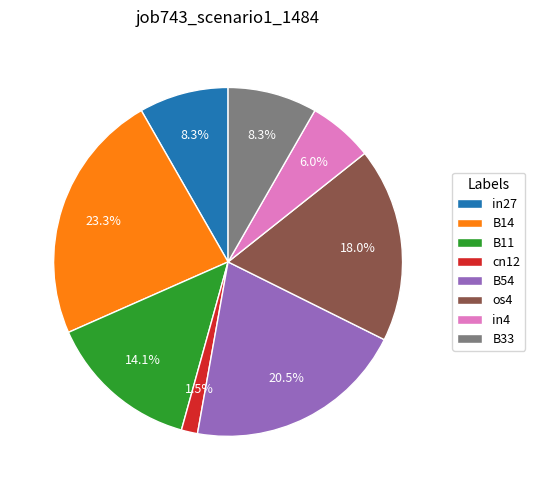

To the nearest percent, what portion does os4 represent?

18%